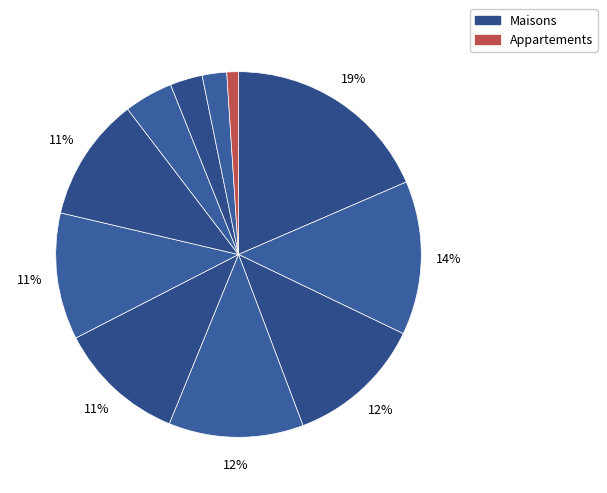

Count the number of slices in the pie.

11